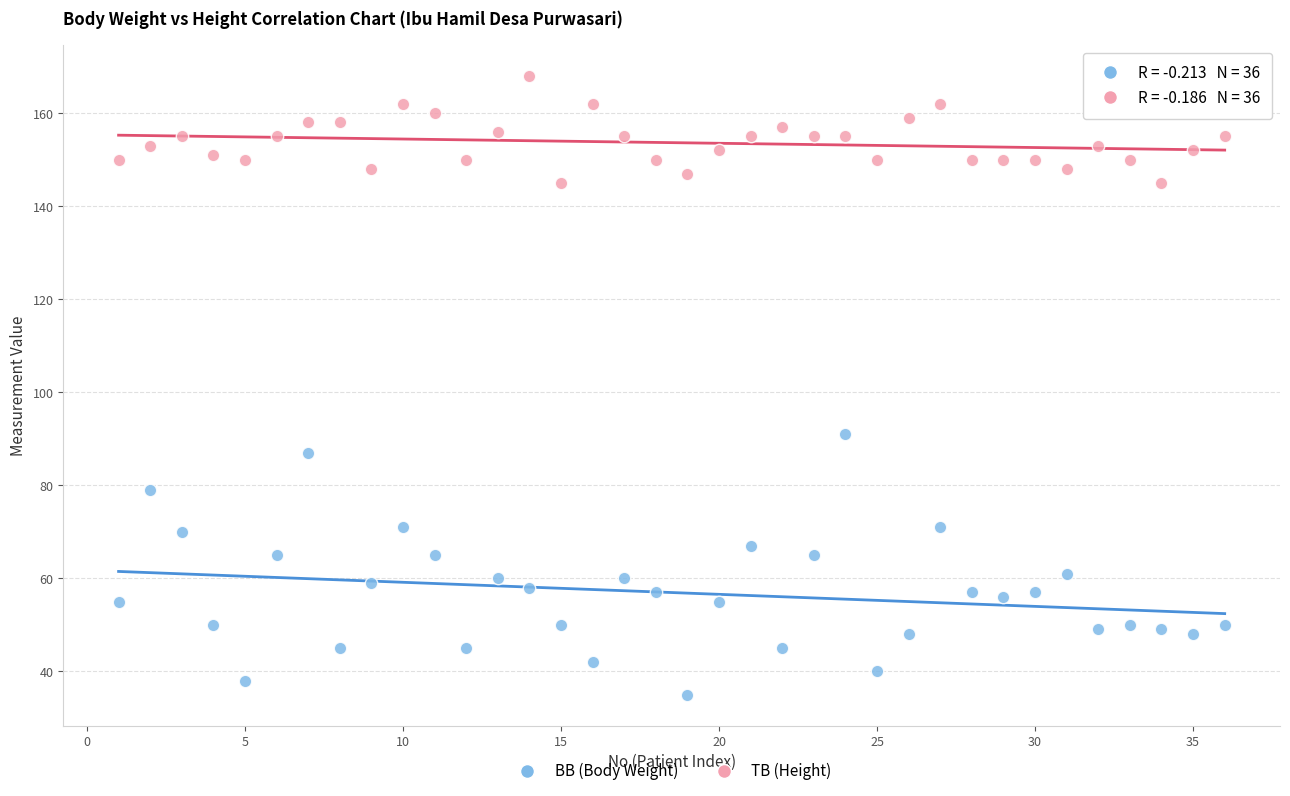

Across all data points, what is the range of Y values (max minus min)?

133